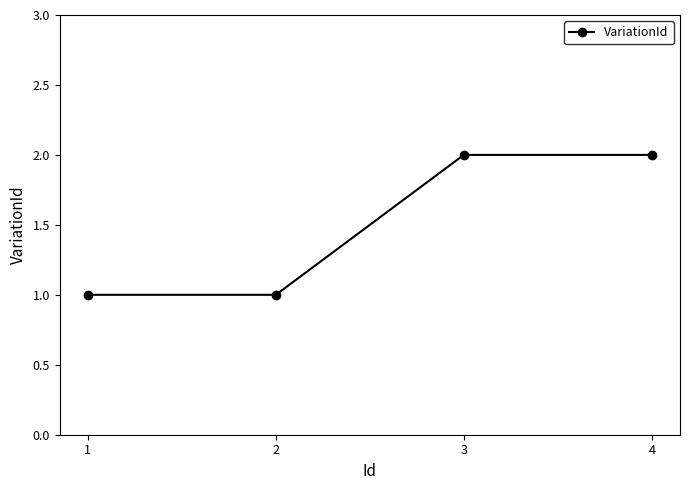

Between 3 and 2, which is larger?

3